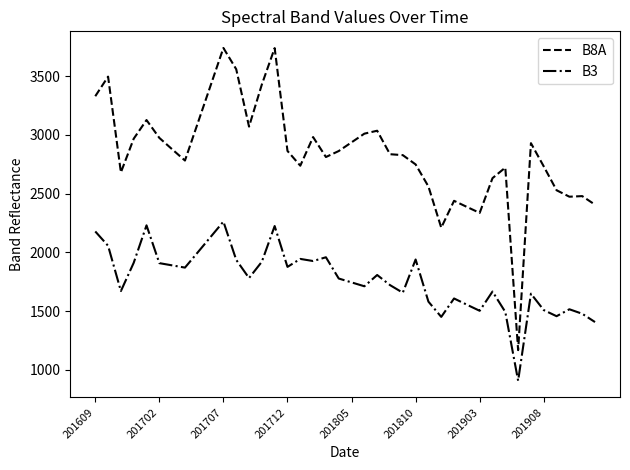

What is the lowest value of the B8A series?

1167